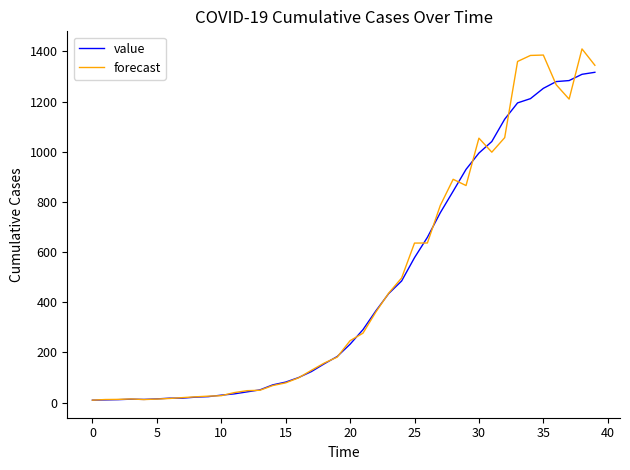

What are all the series names shown in the legend?

value, forecast